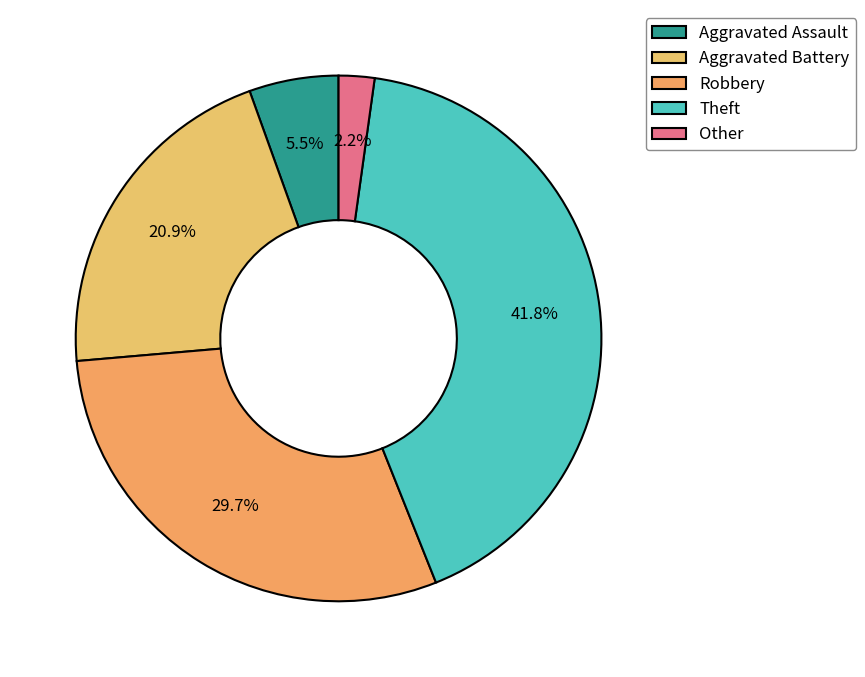

Is it true that Robbery is 43% of the pie?

False